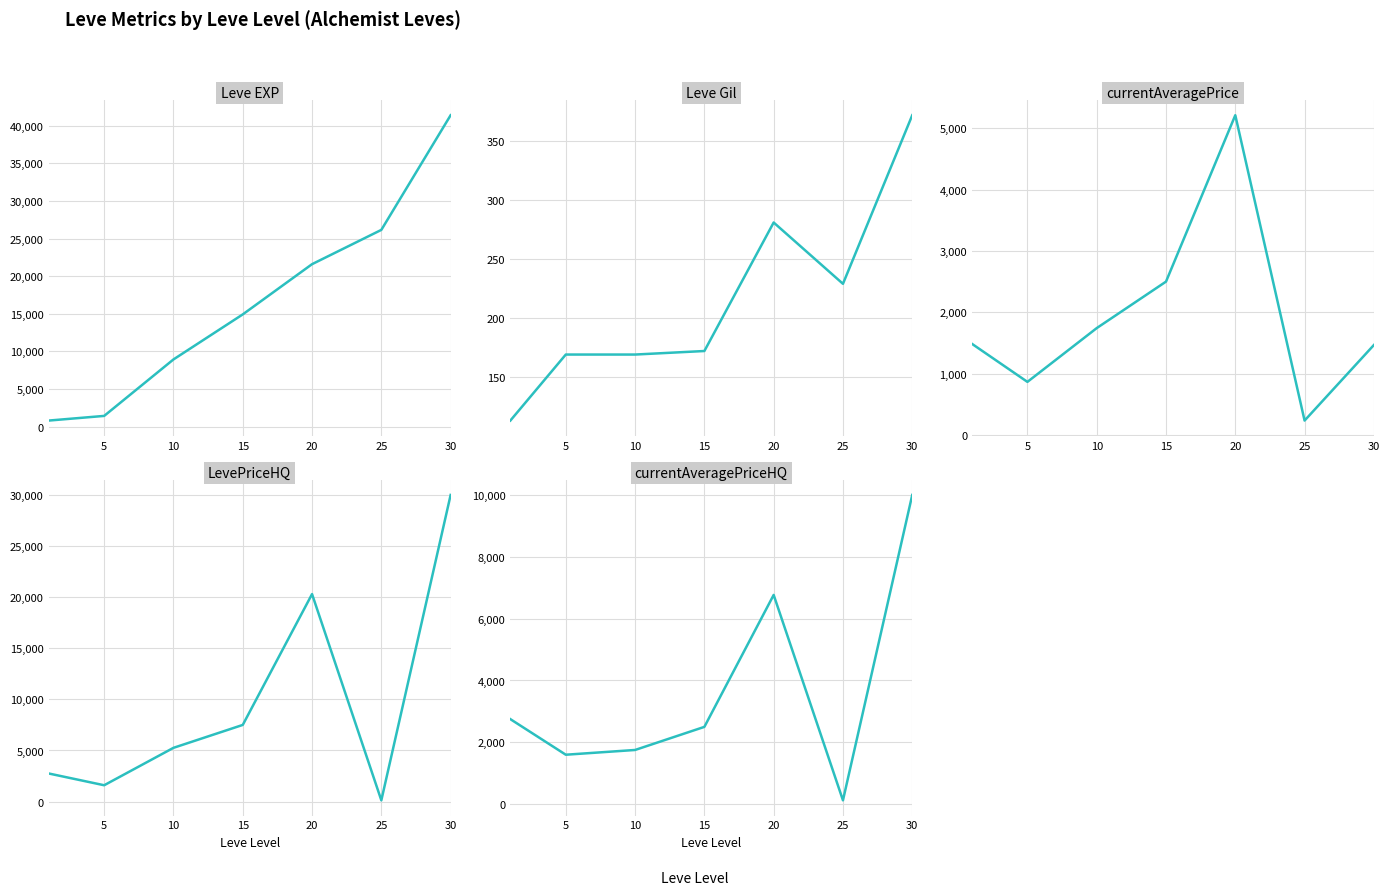

At which category is the sum across all series the highest?

30